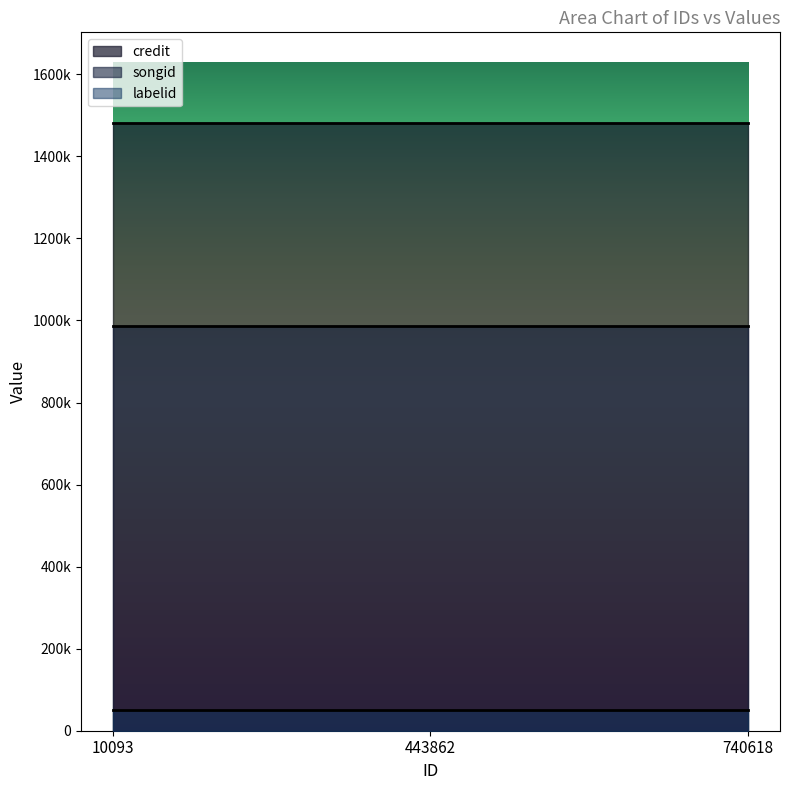

What is the spread (max minus min) of values at 740618?

1430288